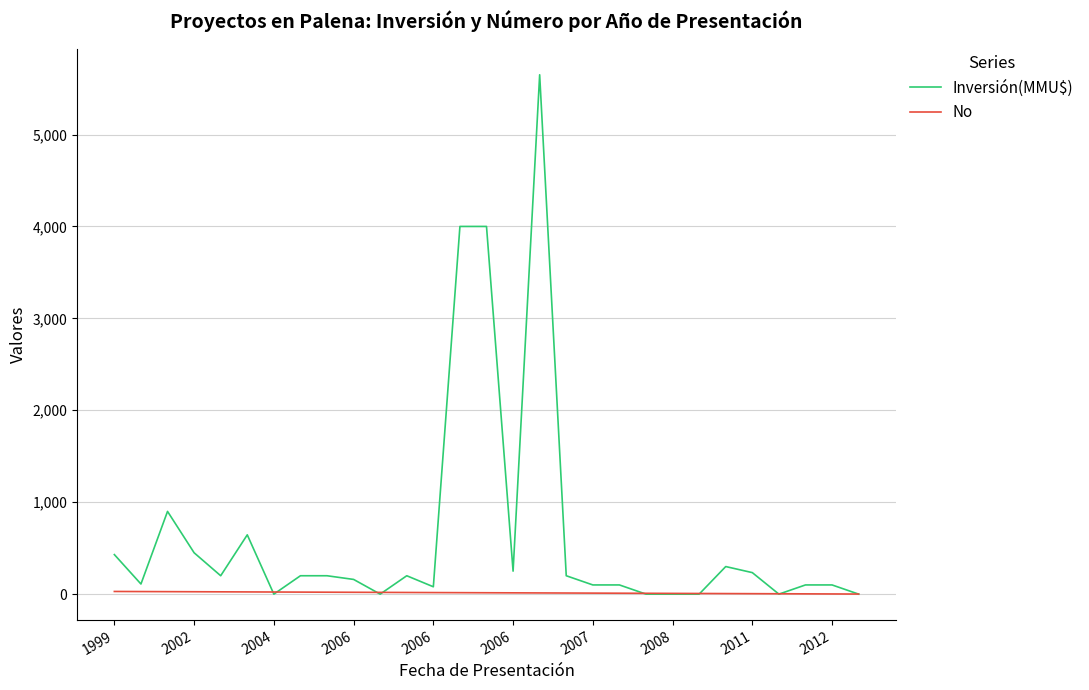

Rank the series by their average value, from lowest to highest.

No, Inversión(MMU$)